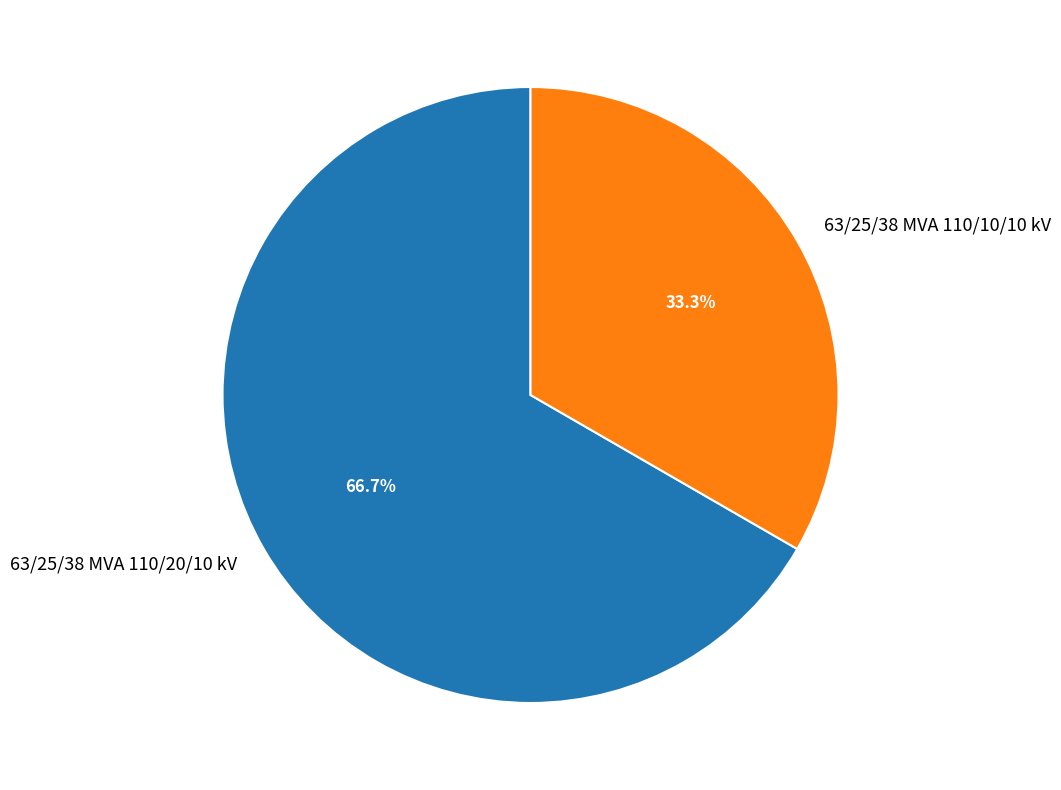

Approximately how many times larger is the value at 63/25/38 MVA 110/20/10 kV compared to 63/25/38 MVA 110/10/10 kV?

2.0